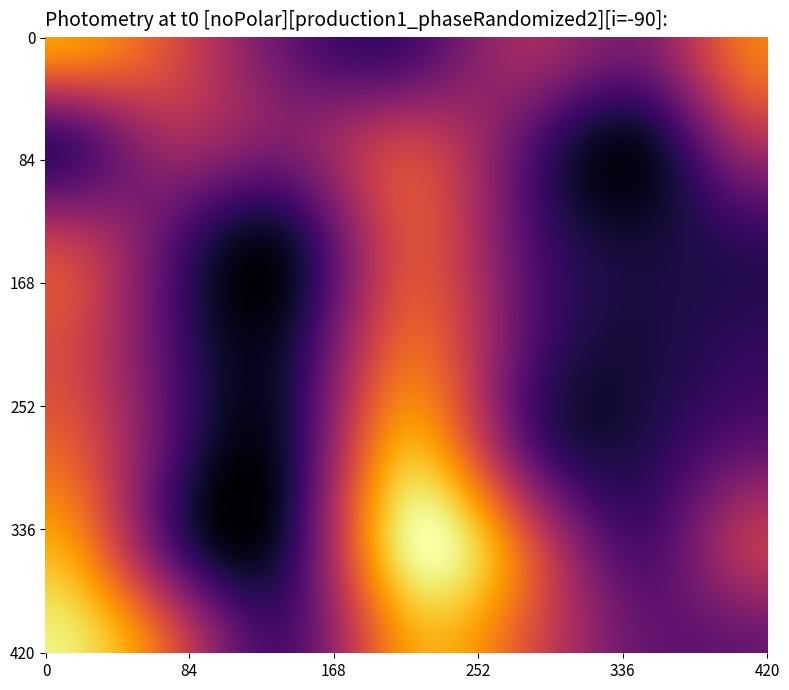

True or false: row5 has a value of 3.2 at y1.

True